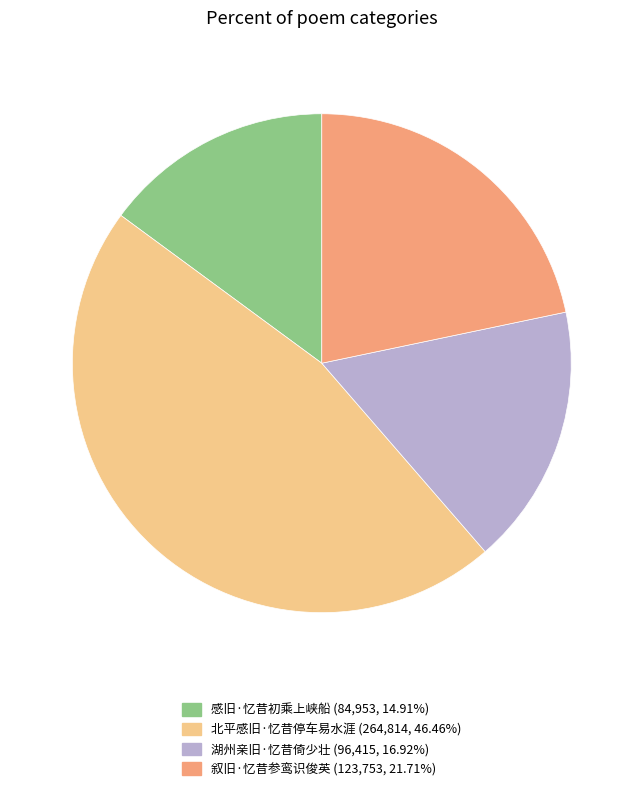

Approximately how many times larger is the value at 叙旧·忆昔参鸾识俊英 compared to 北平感旧·忆昔停车易水涯?

0.5